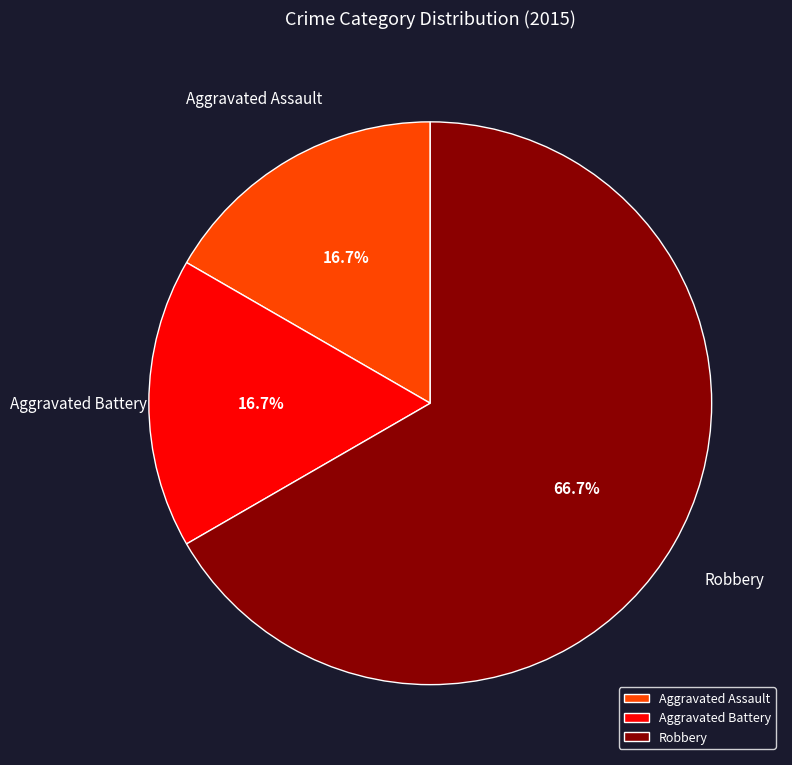

Is it true that Robbery is 72% of the pie?

False